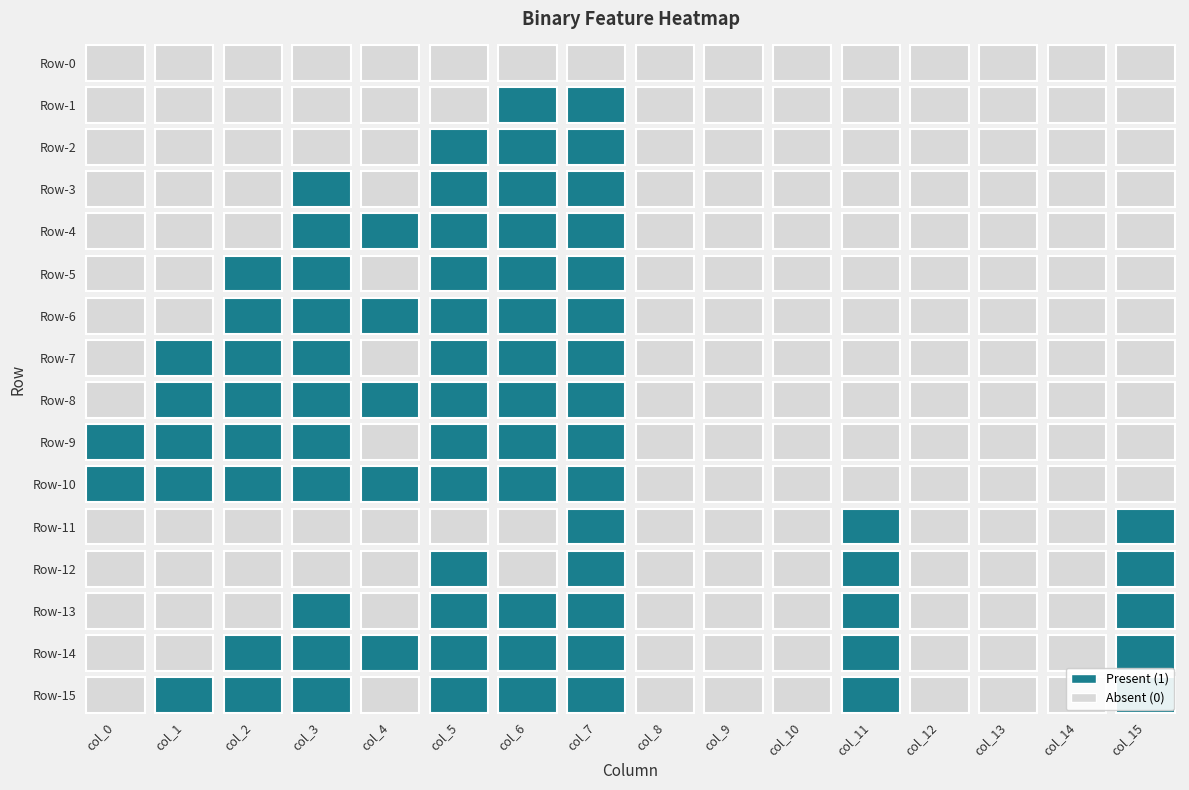

Reading right to left, extract all data points from this chart.

0: 15=0	14=0	13=0	12=0	11=0	10=0	9=0	8=0	7=0	6=0	5=0	4=0	3=0	2=0	1=0	0=0
1: 15=0	14=0	13=0	12=0	11=0	10=0	9=0	8=0	7=1	6=1	5=0	4=0	3=0	2=0	1=0	0=0
2: 15=0	14=0	13=0	12=0	11=0	10=0	9=0	8=0	7=1	6=1	5=1	4=0	3=0	2=0	1=0	0=0
3: 15=0	14=0	13=0	12=0	11=0	10=0	9=0	8=0	7=1	6=1	5=1	4=0	3=1	2=0	1=0	0=0
4: 15=0	14=0	13=0	12=0	11=0	10=0	9=0	8=0	7=1	6=1	5=1	4=1	3=1	2=0	1=0	0=0
5: 15=0	14=0	13=0	12=0	11=0	10=0	9=0	8=0	7=1	6=1	5=1	4=0	3=1	2=1	1=0	0=0
6: 15=0	14=0	13=0	12=0	11=0	10=0	9=0	8=0	7=1	6=1	5=1	4=1	3=1	2=1	1=0	0=0
7: 15=0	14=0	13=0	12=0	11=0	10=0	9=0	8=0	7=1	6=1	5=1	4=0	3=1	2=1	1=1	0=0
8: 15=0	14=0	13=0	12=0	11=0	10=0	9=0	8=0	7=1	6=1	5=1	4=1	3=1	2=1	1=1	0=0
9: 15=0	14=0	13=0	12=0	11=0	10=0	9=0	8=0	7=1	6=1	5=1	4=0	3=1	2=1	1=1	0=1
10: 15=0	14=0	13=0	12=0	11=0	10=0	9=0	8=0	7=1	6=1	5=1	4=1	3=1	2=1	1=1	0=1
11: 15=1	14=0	13=0	12=0	11=1	10=0	9=0	8=0	7=1	6=0	5=0	4=0	3=0	2=0	1=0	0=0
12: 15=1	14=0	13=0	12=0	11=1	10=0	9=0	8=0	7=1	6=0	5=1	4=0	3=0	2=0	1=0	0=0
13: 15=1	14=0	13=0	12=0	11=1	10=0	9=0	8=0	7=1	6=1	5=1	4=0	3=1	2=0	1=0	0=0
14: 15=1	14=0	13=0	12=0	11=1	10=0	9=0	8=0	7=1	6=1	5=1	4=1	3=1	2=1	1=0	0=0
15: 15=1	14=0	13=0	12=0	11=1	10=0	9=0	8=0	7=1	6=1	5=1	4=0	3=1	2=1	1=1	0=0